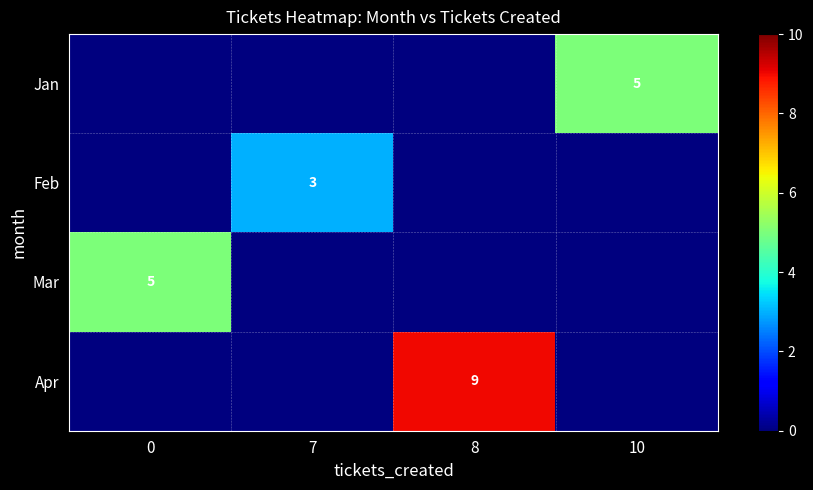

The value of row_2 at 8 is 3. True or false?

False